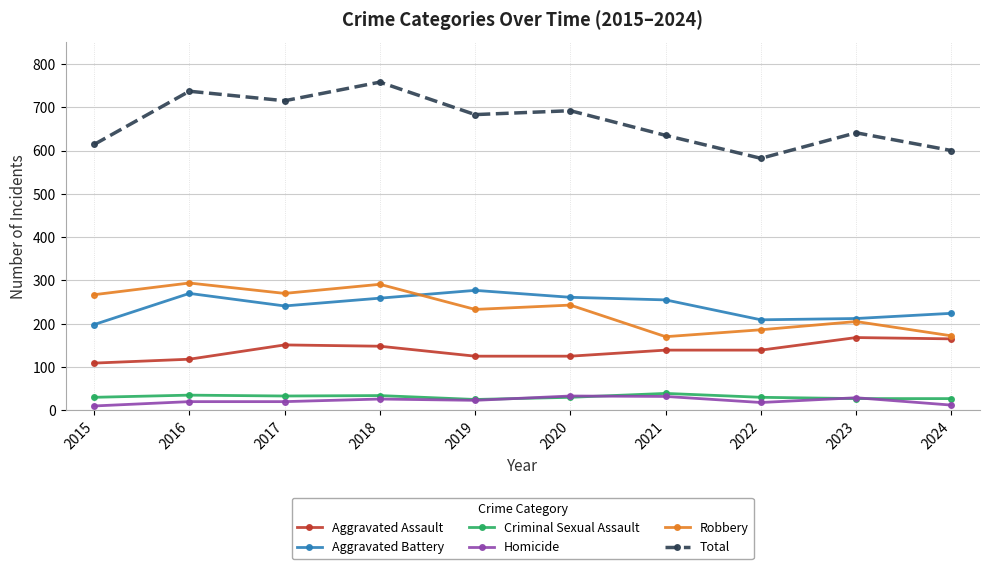

After their last crossing, which series has the higher values: Robbery or Aggravated Battery?

Aggravated Battery